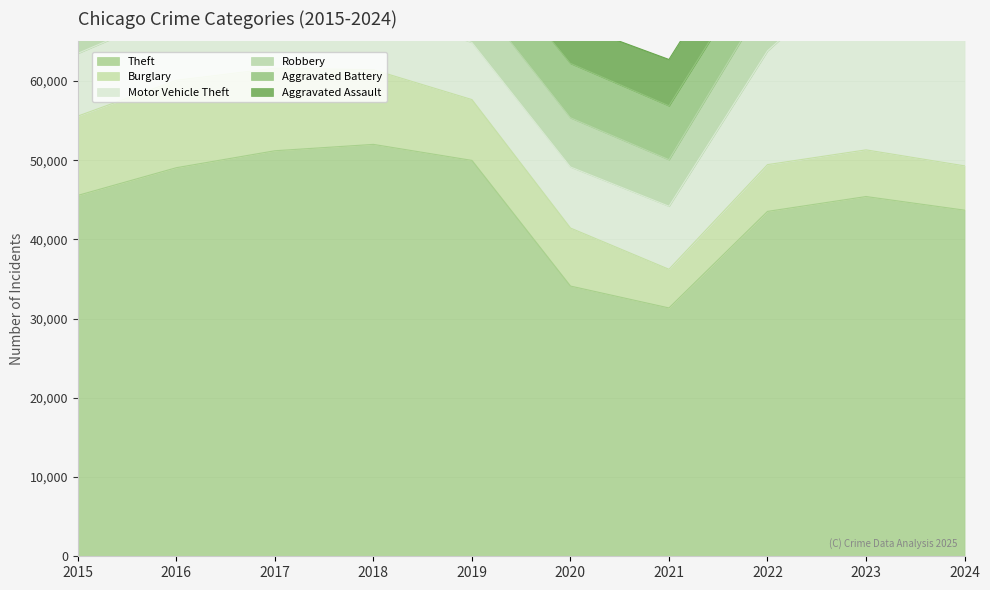

Where is the first local minimum for Motor Vehicle Theft?

2019